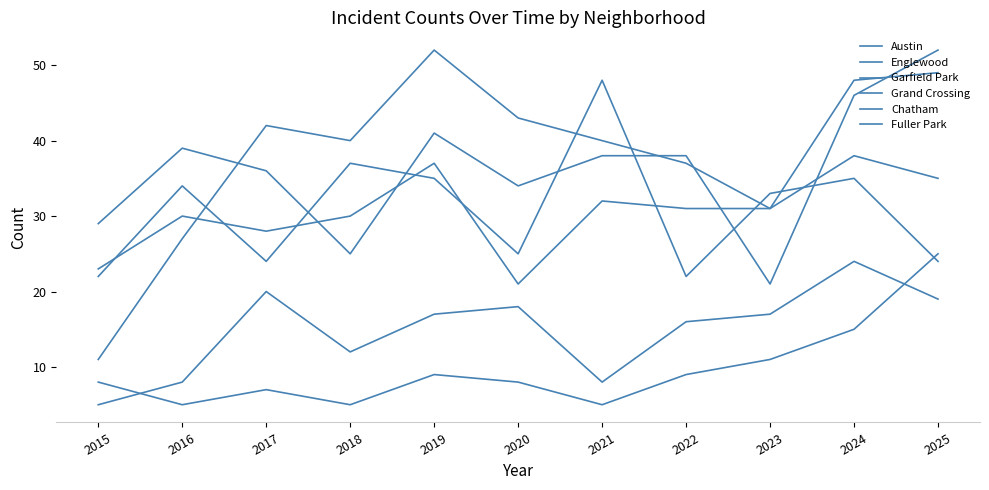

What is the spread (max minus min) of values at 2022?

29